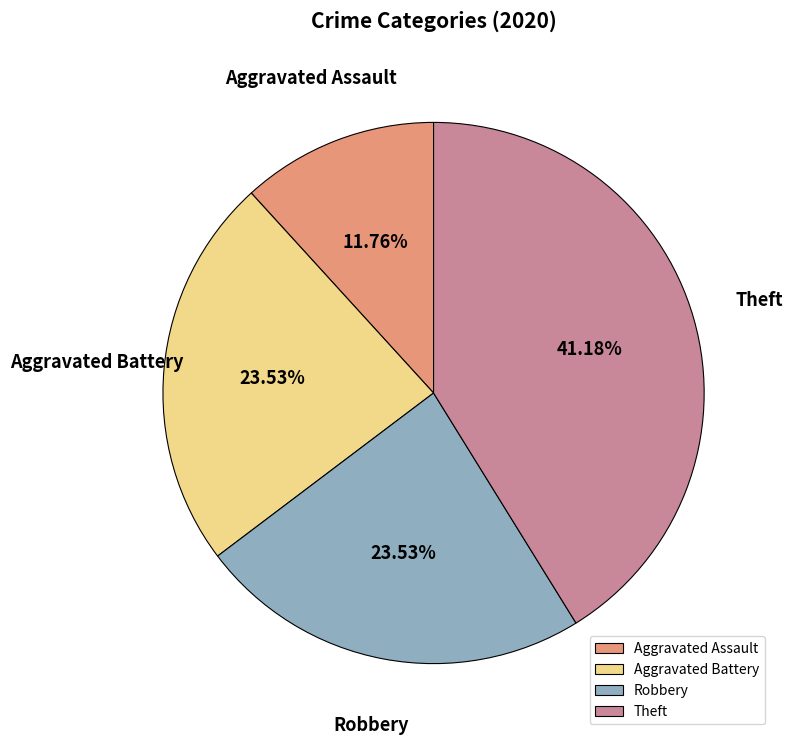

Between Theft and Robbery, which is larger?

Theft